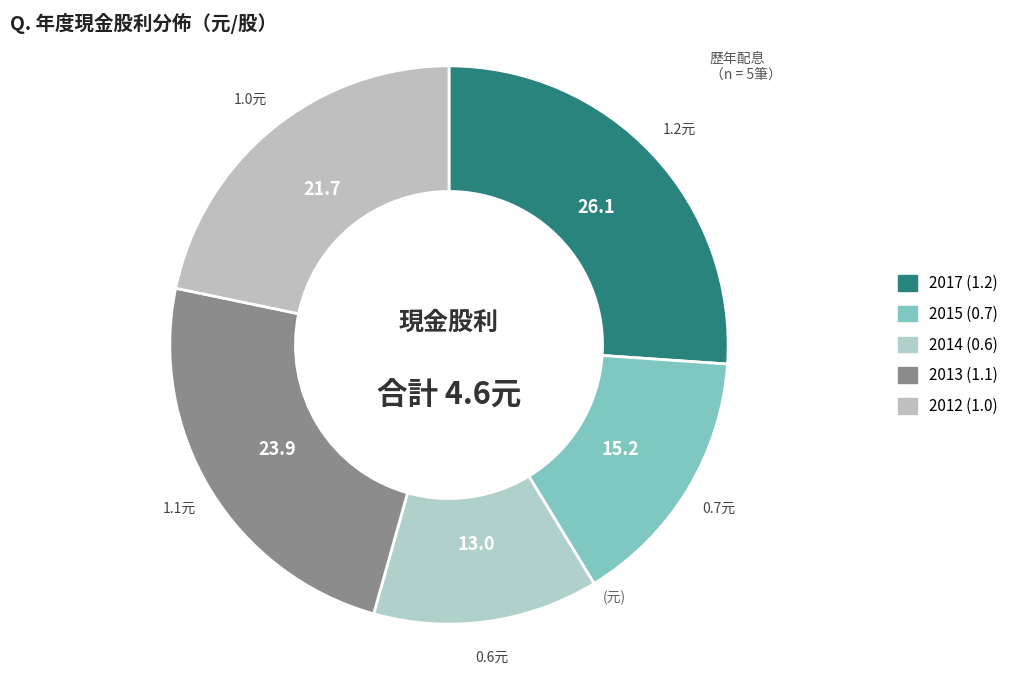

To the nearest percent, what is the average slice percentage?

20%